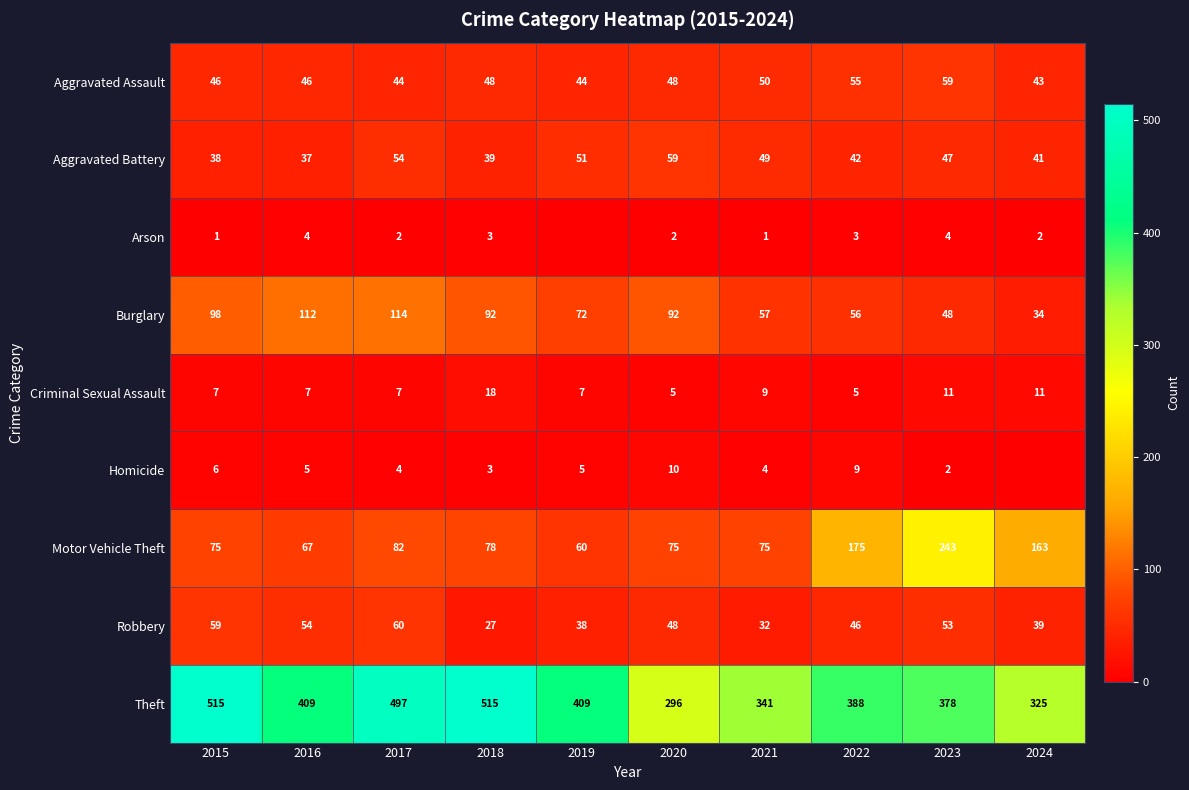

At how many categories does at least one series exceed 484?

3